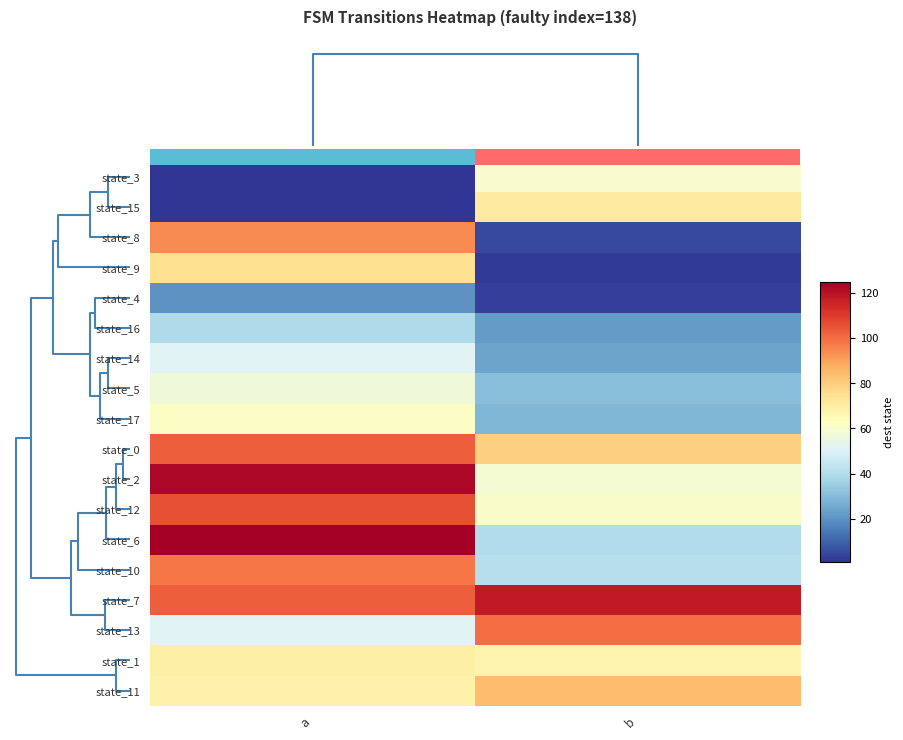

What is the difference between the highest and lowest values at a?

124